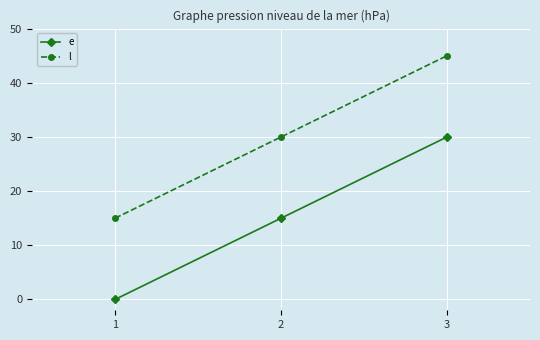

Reading left to right, what are all the values shown in this chart?

e: 0	15	30
l: 15	30	45